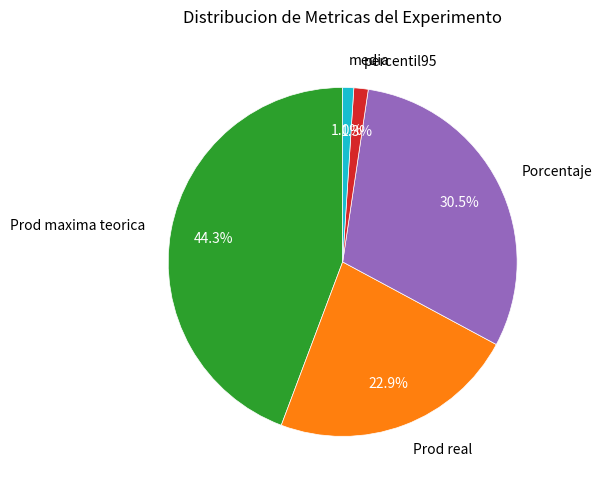

Does Prod real account for over 50% of the chart?

No